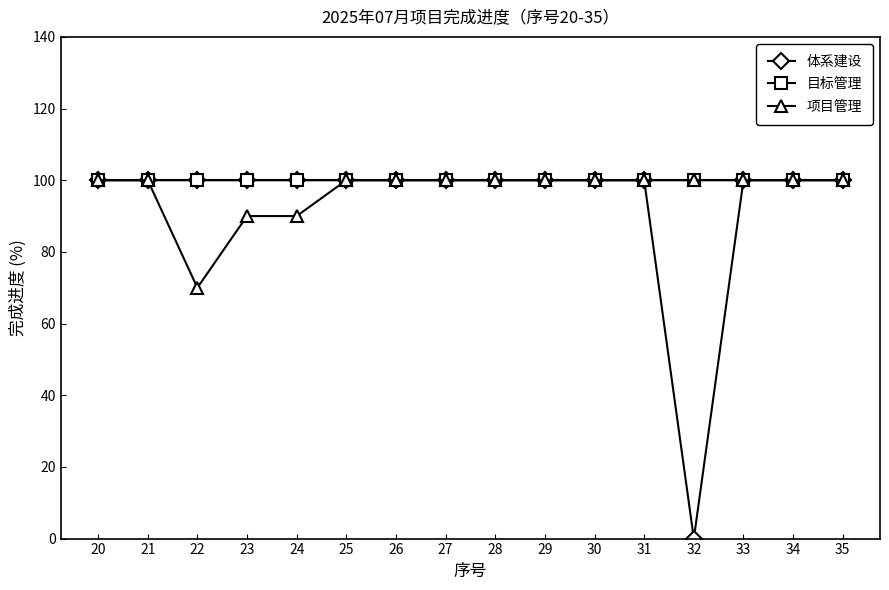

What is the value of the 项目管理 point at the 2nd from the left?

100